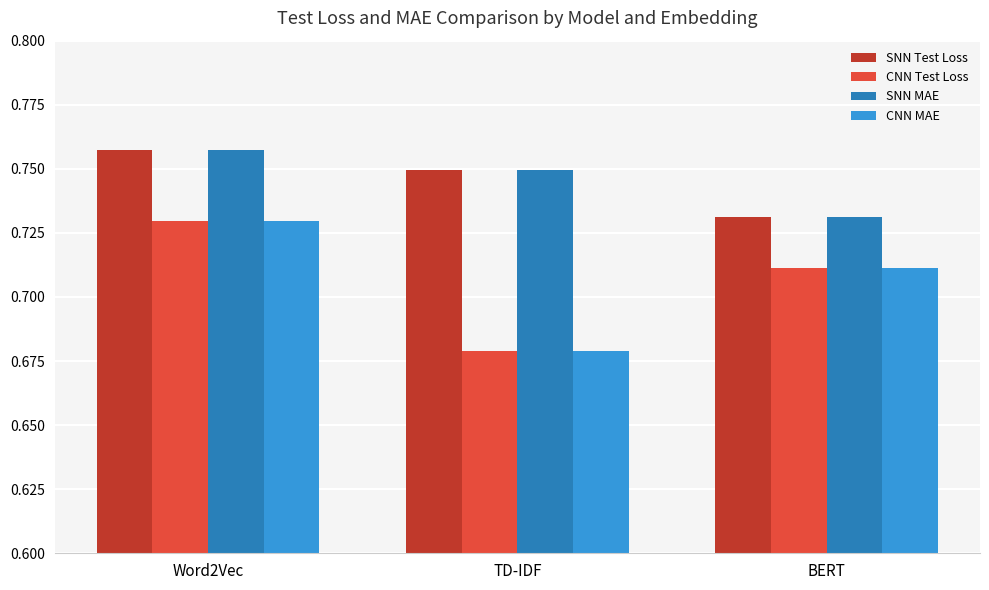

True or false: SNN Test Loss has a value of 1.3 at Word2Vec.

False